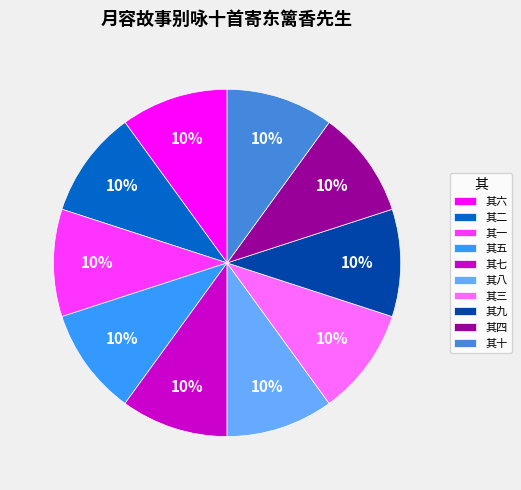

To the nearest percent, what is the combined percentage of 其五 and 其八?

20%